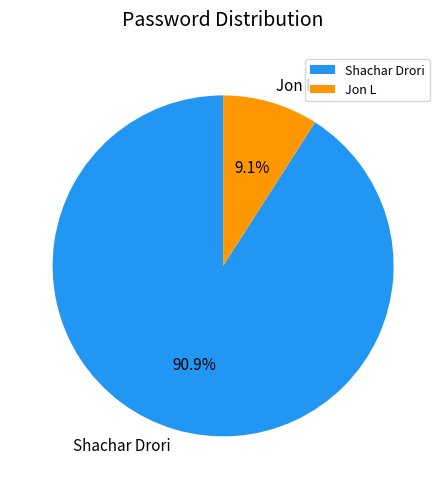

The Shachar Drori slice represents 91% of the pie. True or false?

True